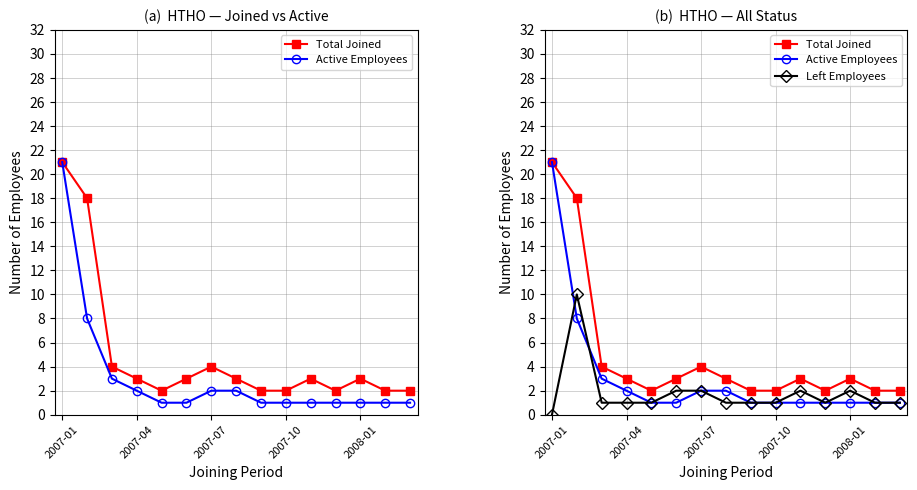

Count the number of categories in the chart.

15